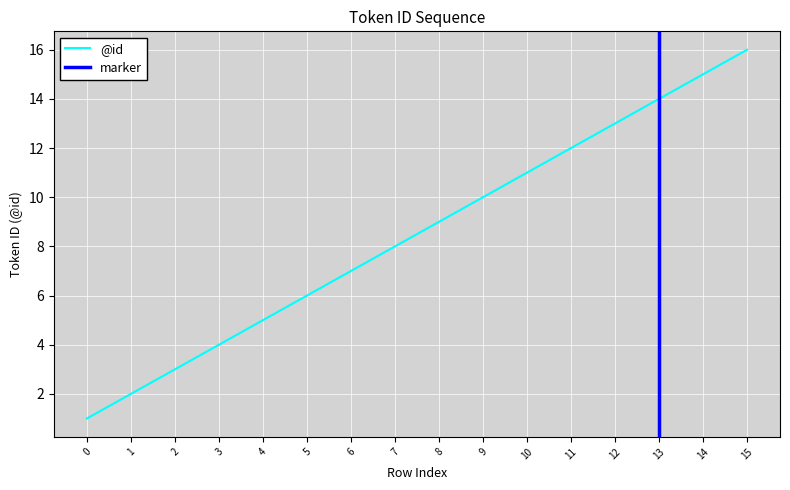

What is the value of the 4th point from the left?

4